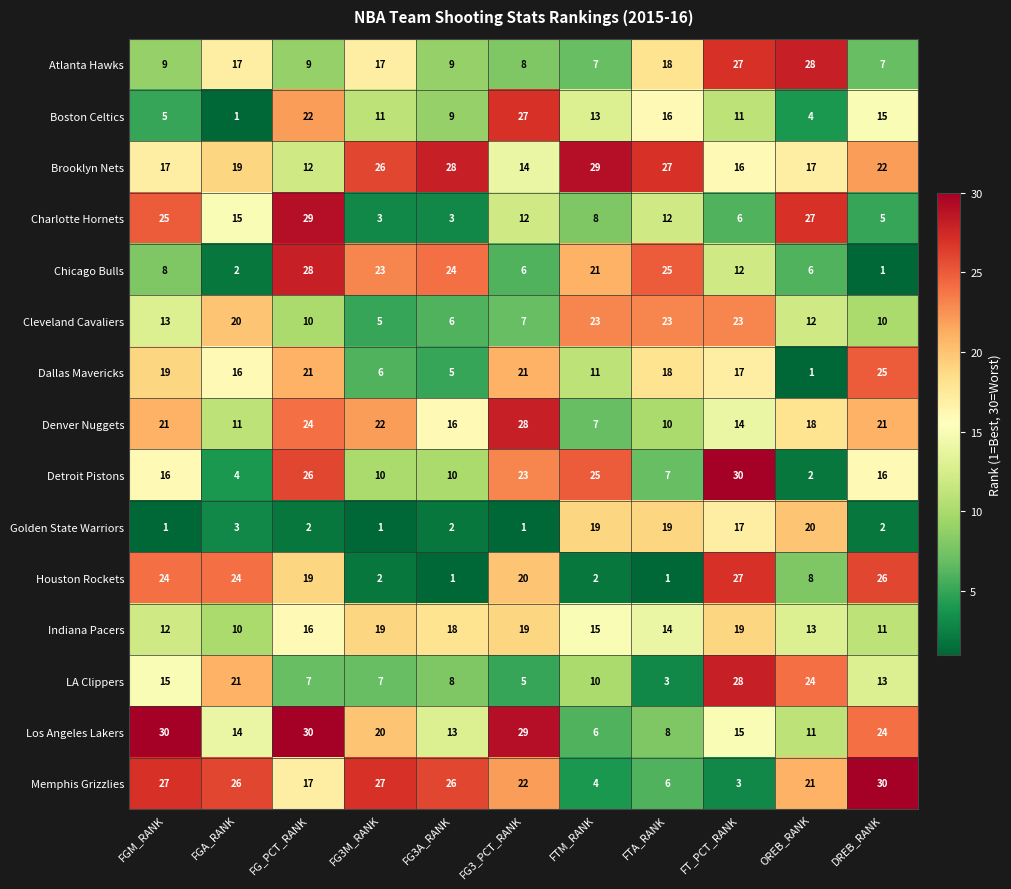

What is the minimum value shown in the chart?

1